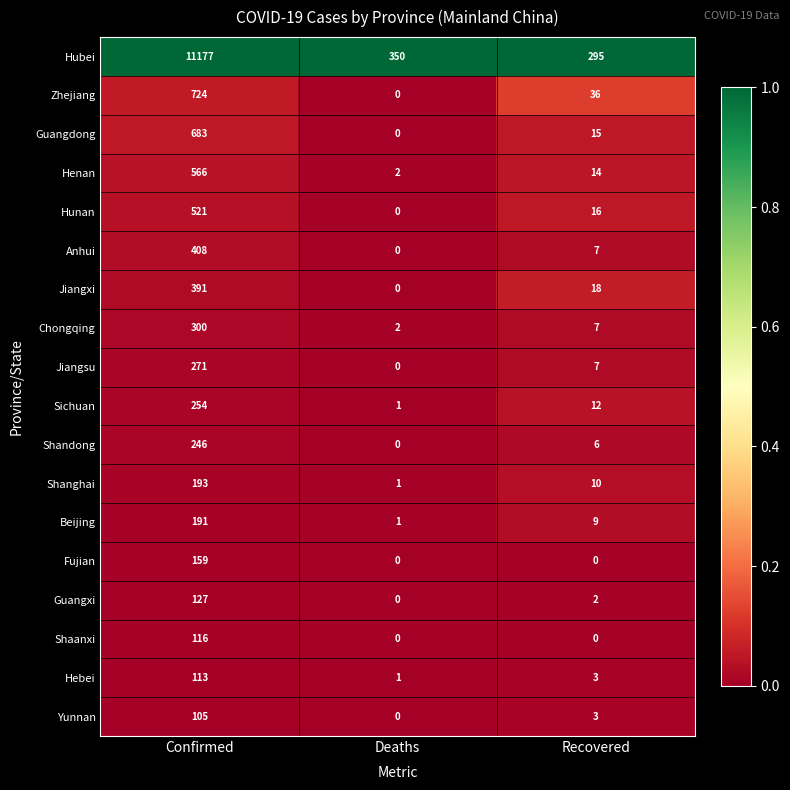

Which category has the highest value in the Guangxi series?

Confirmed